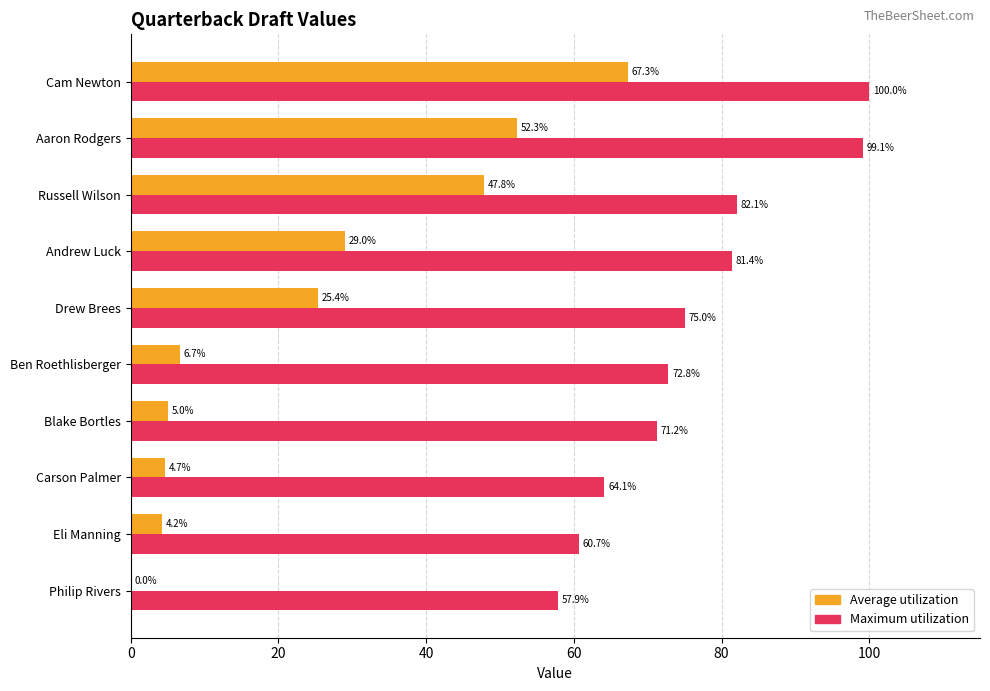

What is the sum of all Average utilization values?

242.4